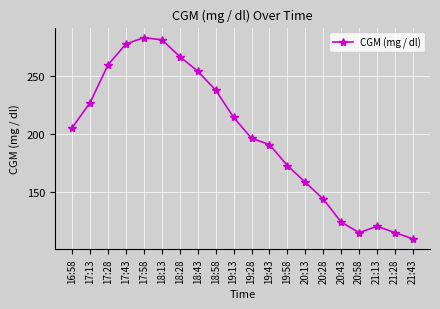

Read the value at 19:13.

214.2